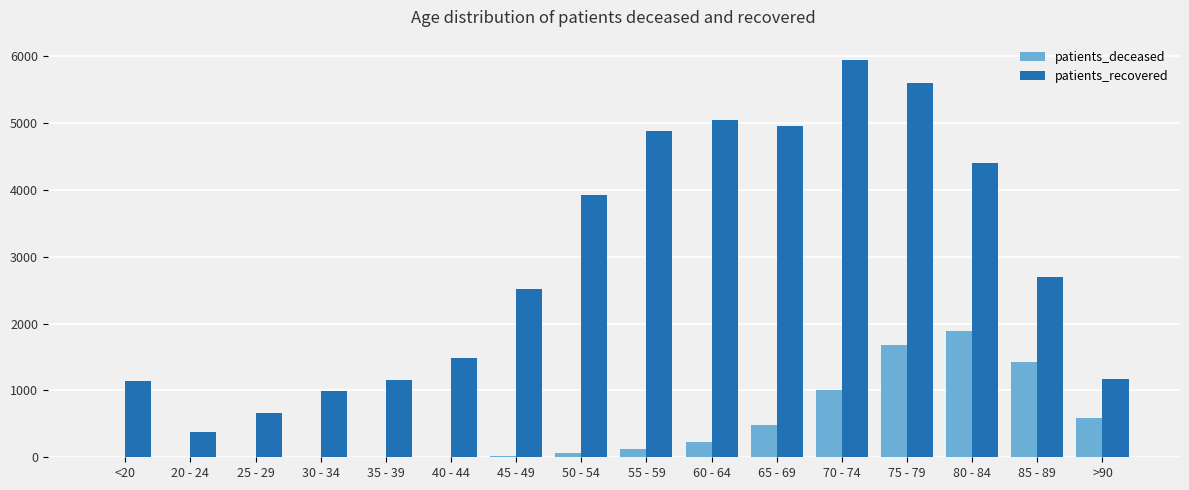

Between 20 - 24 and 60 - 64, which series saw the biggest shift?

patients_recovered